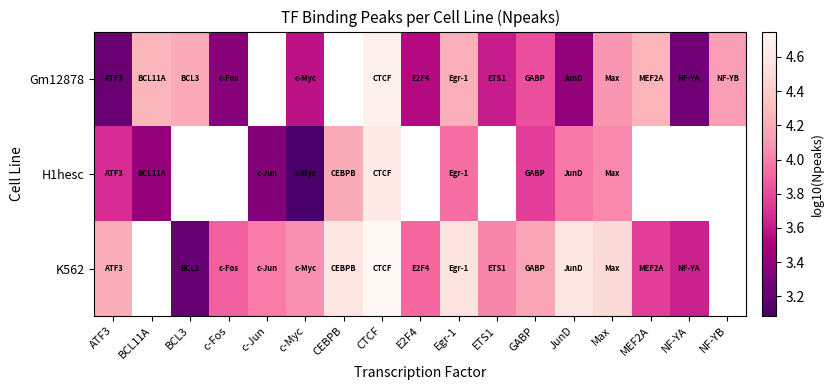

Which label corresponds to the smallest value in the chart?

c-Myc